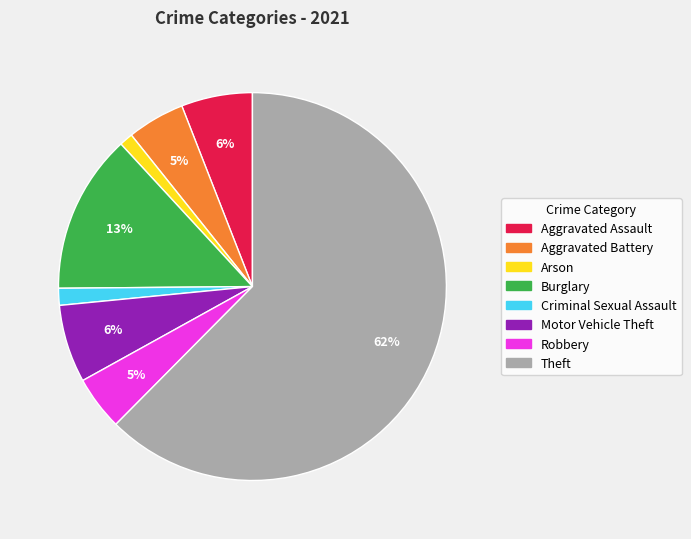

Does Motor Vehicle Theft represent more than half of the total?

No